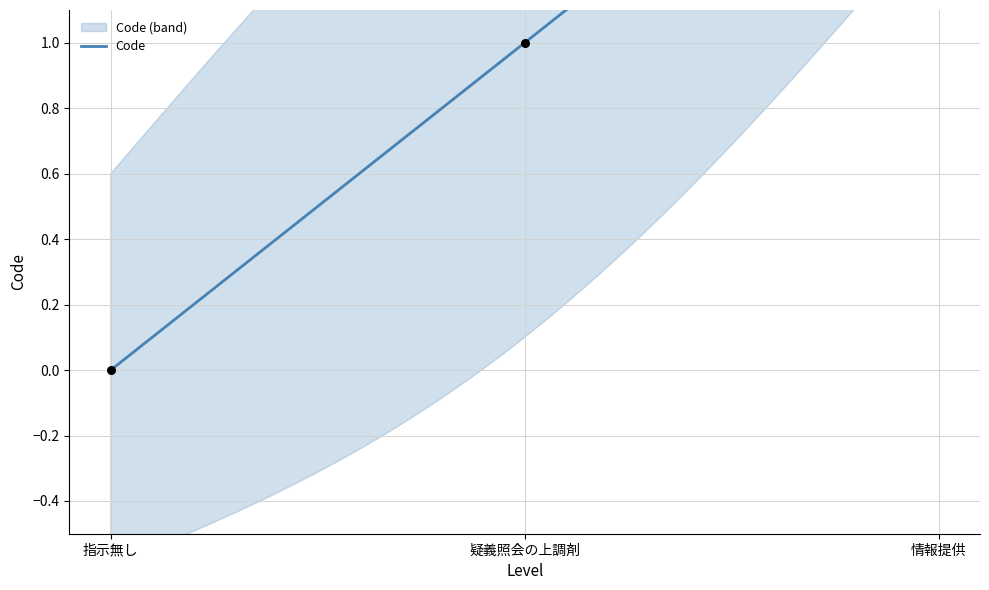

Between 情報提供 and 疑義照会の上調剤, which is larger?

情報提供